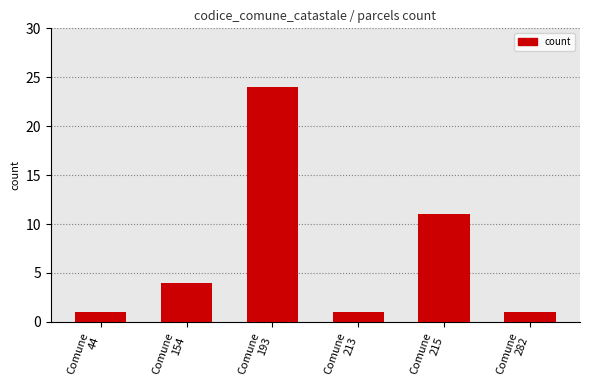

What is the greatest value displayed?

24